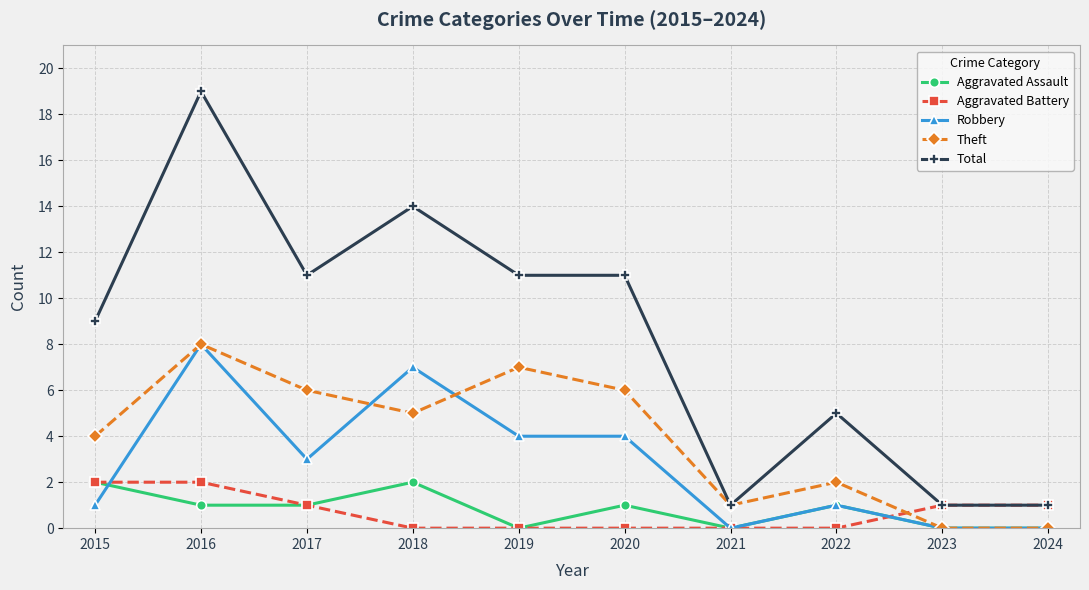

At which category does Robbery reach its first local peak?

2016